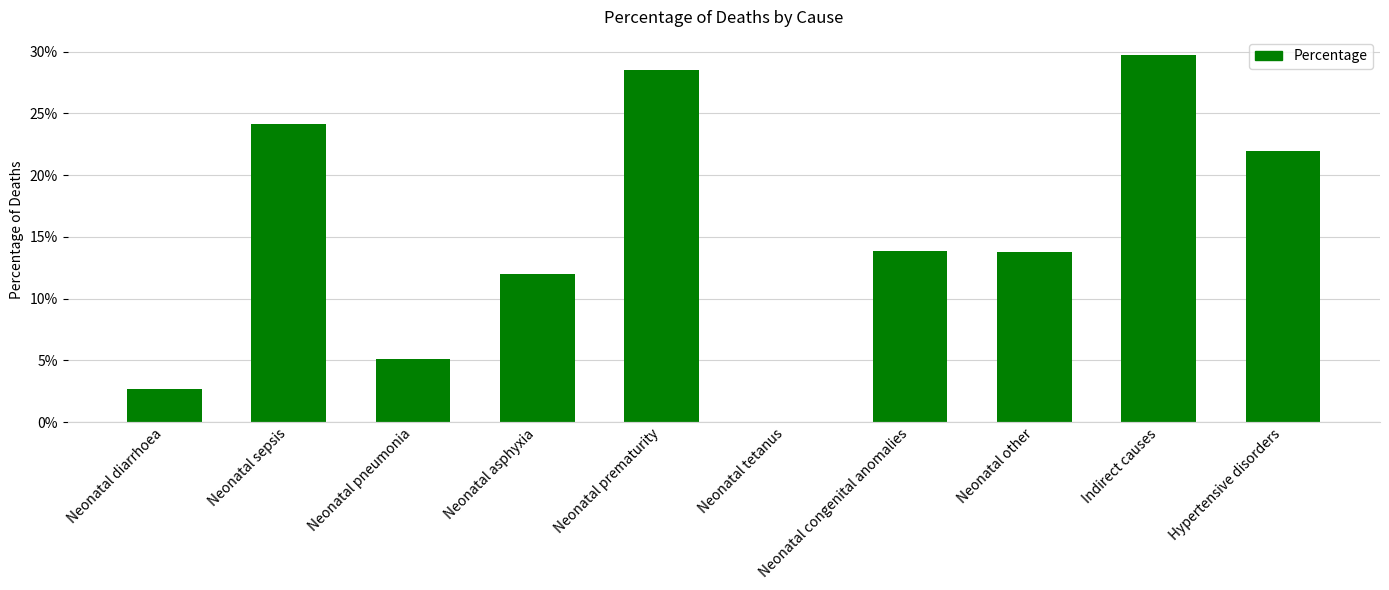

How many distinct data groups are displayed?

1